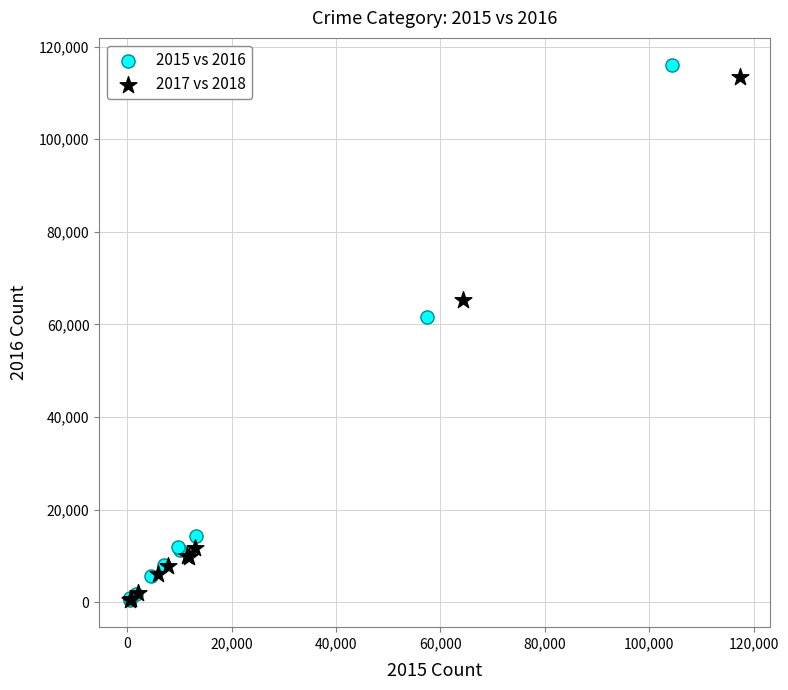

Which series has the largest Y range (max minus min)?

2015 vs 2016